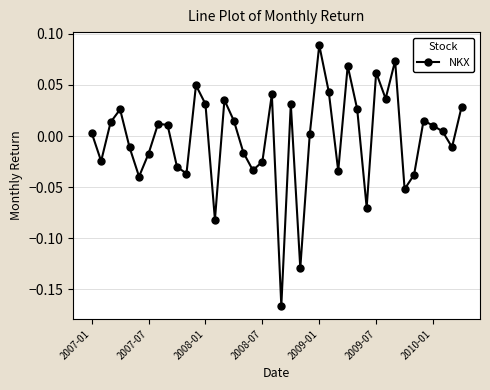

True or false: the data has more than 1 interior local peaks.

True